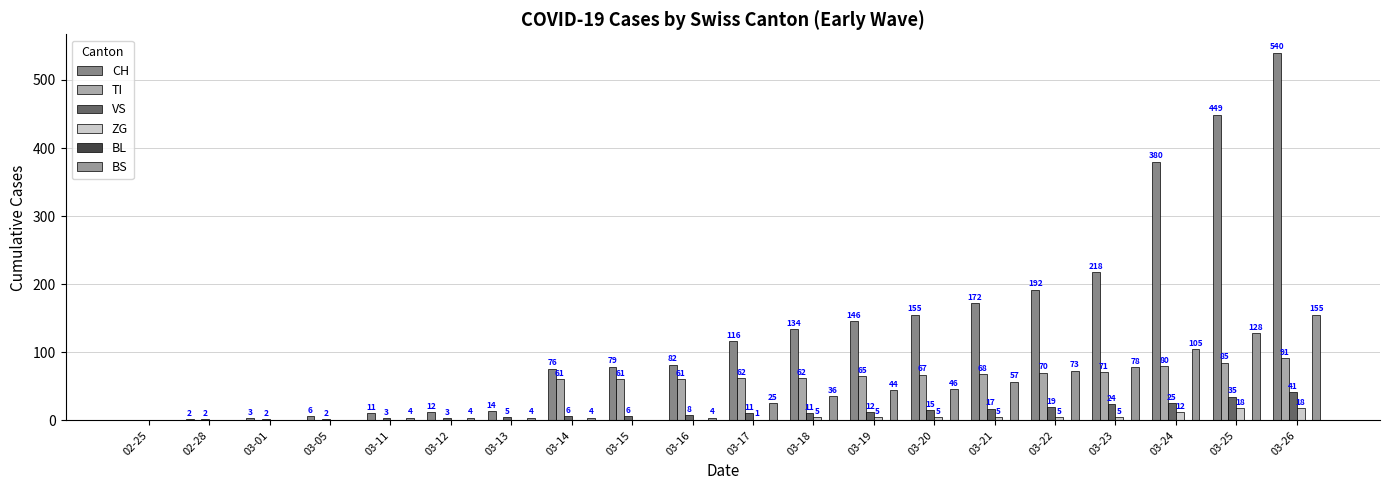

At 03-21, list the series in order from smallest to largest.

BL, ZG, VS, BS, TI, CH